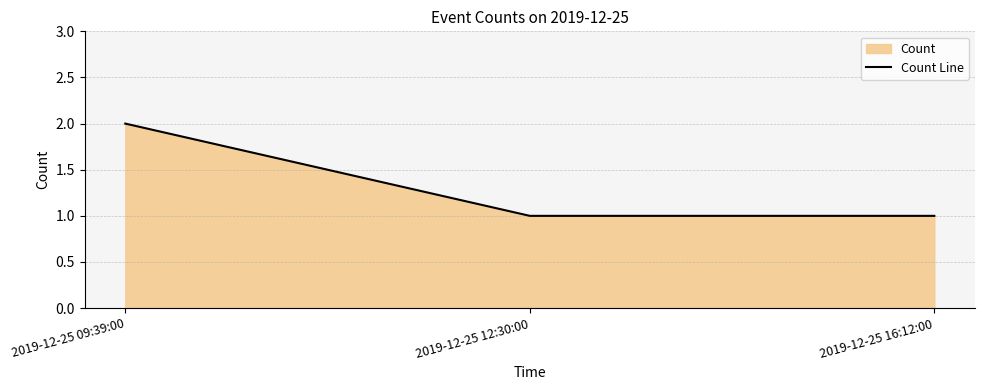

What is the average value?

1